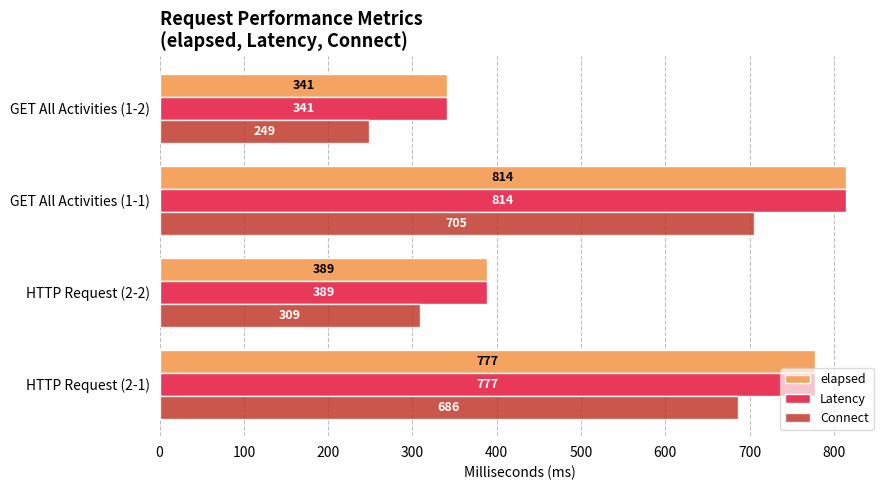

At which label is Connect closest to 477?

HTTP Request (2-2)